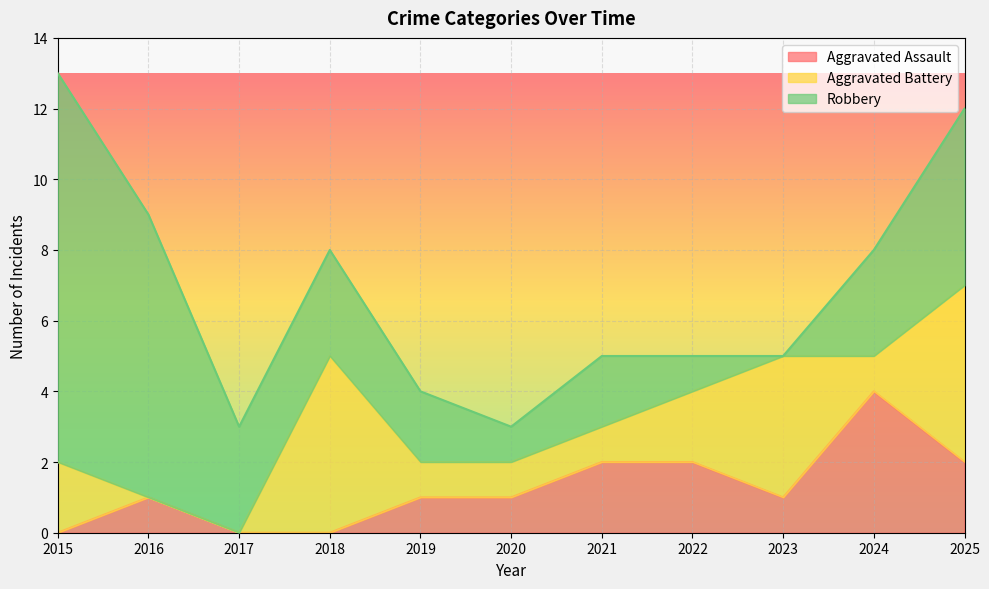

Which series has the widest spread of values?

Robbery